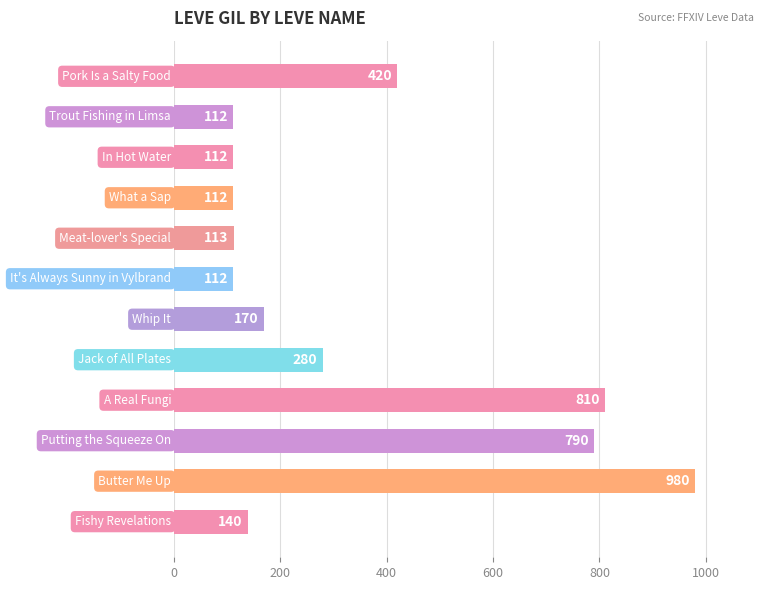

What is the difference between the maximum and minimum values?

868